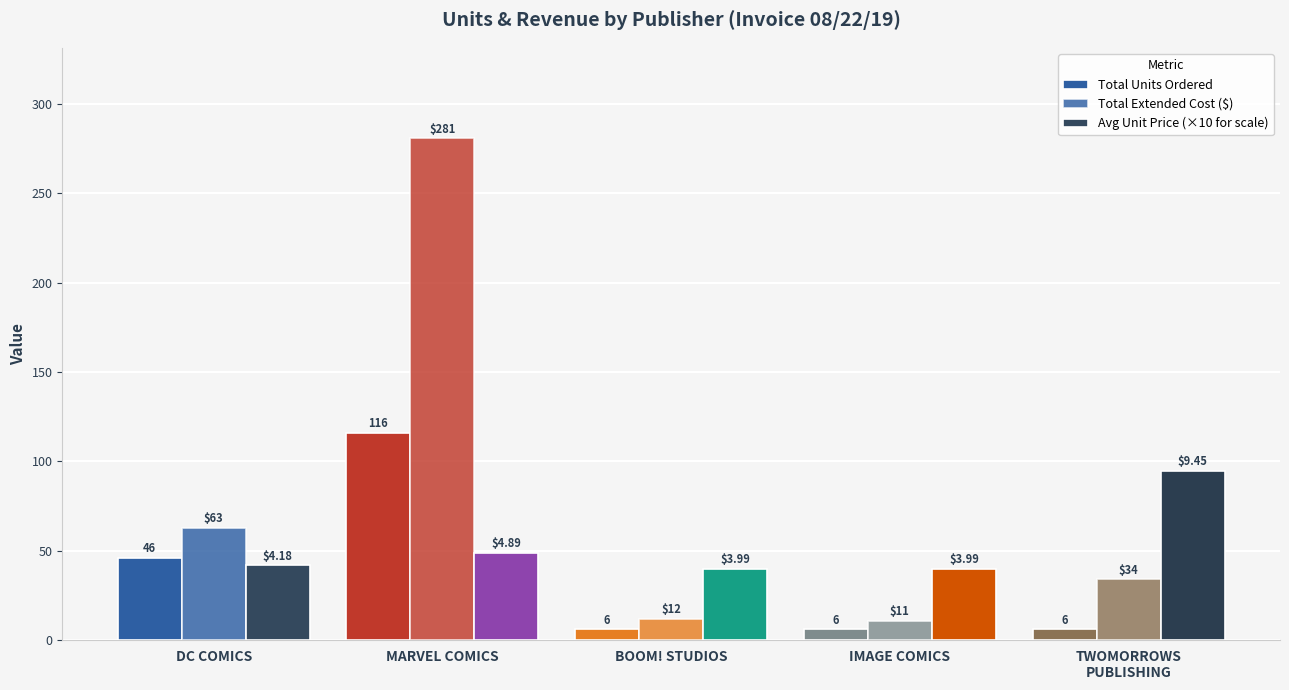

How many data points in Total Units Ordered are above 6?

2